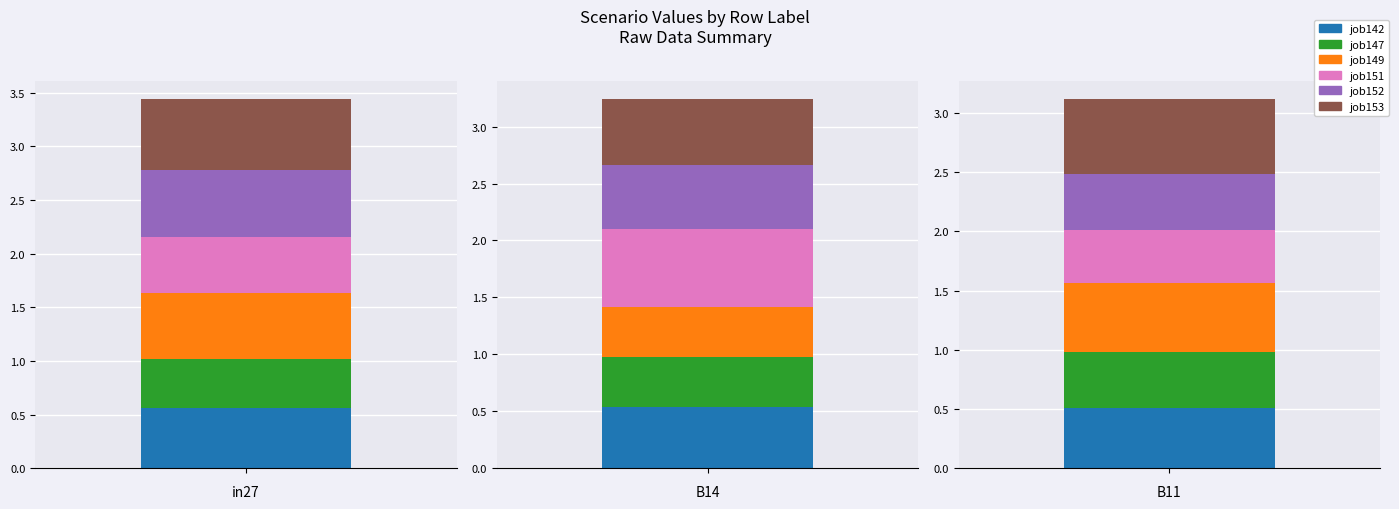

How many bars are there in each group?

6